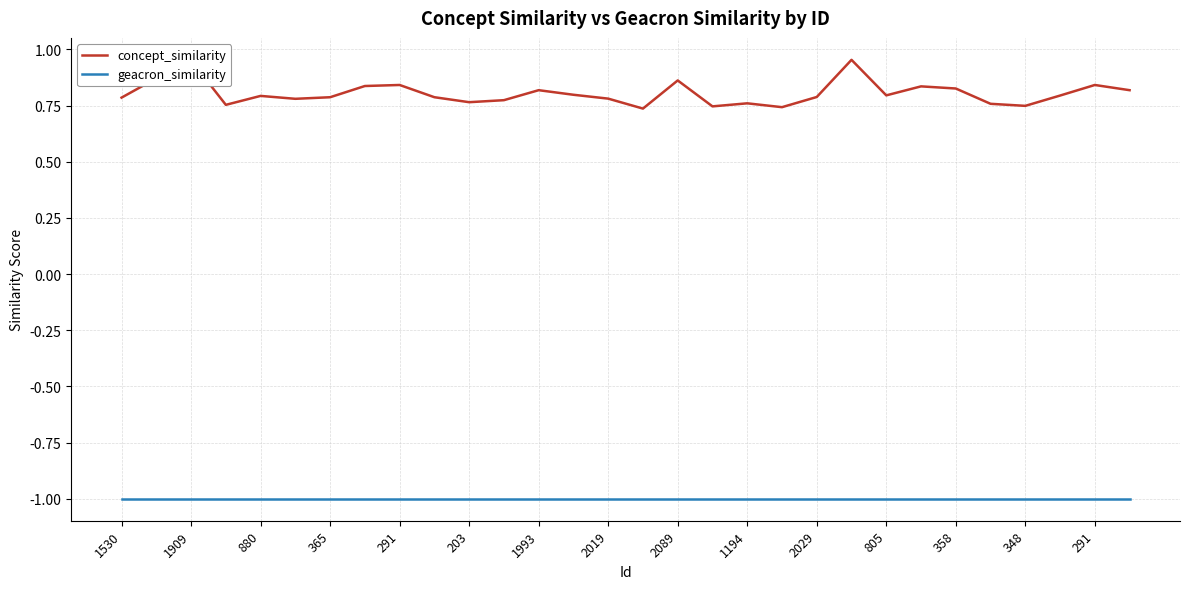

Rank the series by their average value, from highest to lowest.

concept_similarity, geacron_similarity